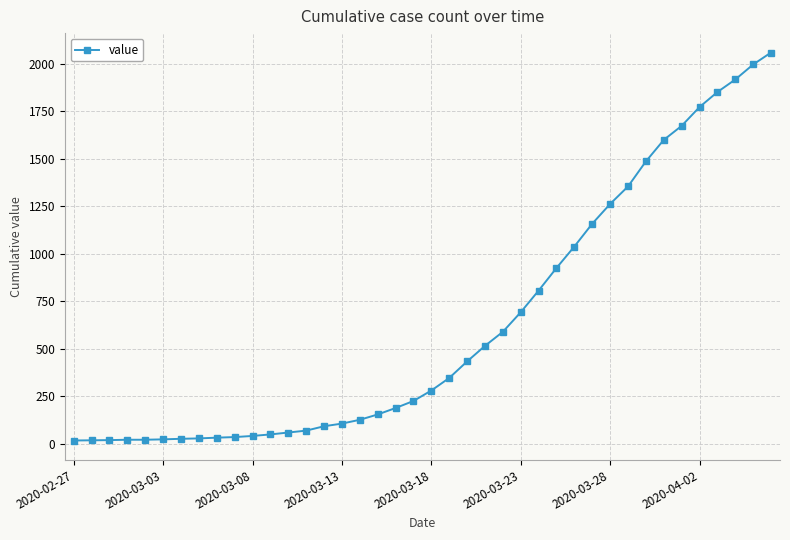

What is the sum of all values?

25060